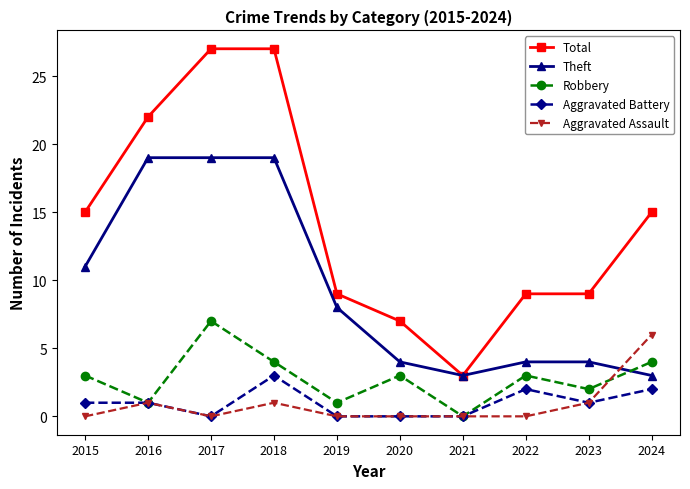

What is the sum of the Aggravated Battery values at 2018 and 2017?

3